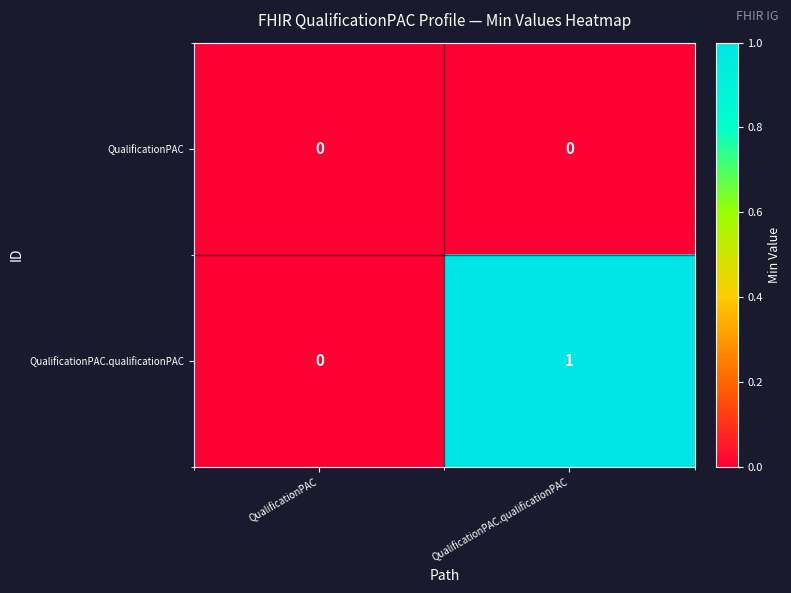

Reading left to right, transcribe all the data shown in this chart.

QualificationPAC: 0	0
QualificationPAC.qualificationPAC: 0	1